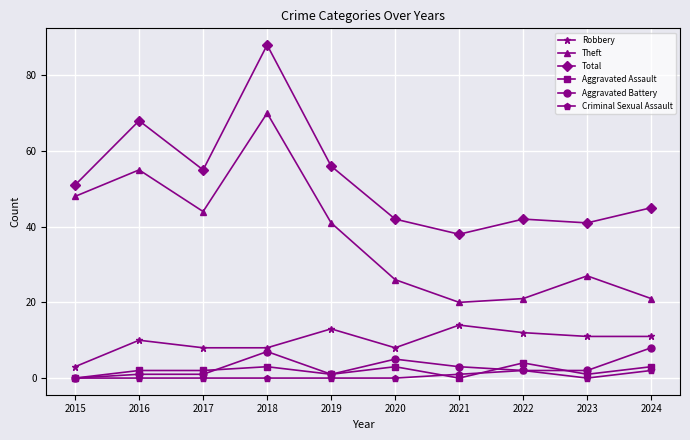

Is it true that Robbery equals 15 at 2016?

False